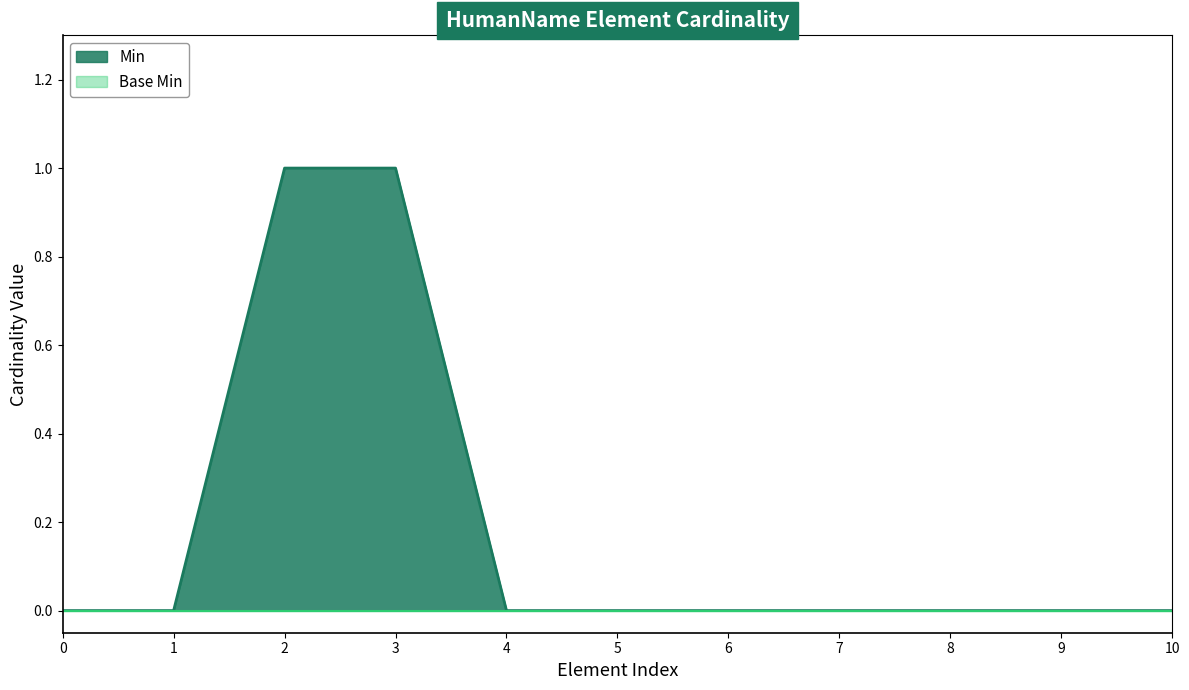

Which series has the largest range (max minus min)?

Min